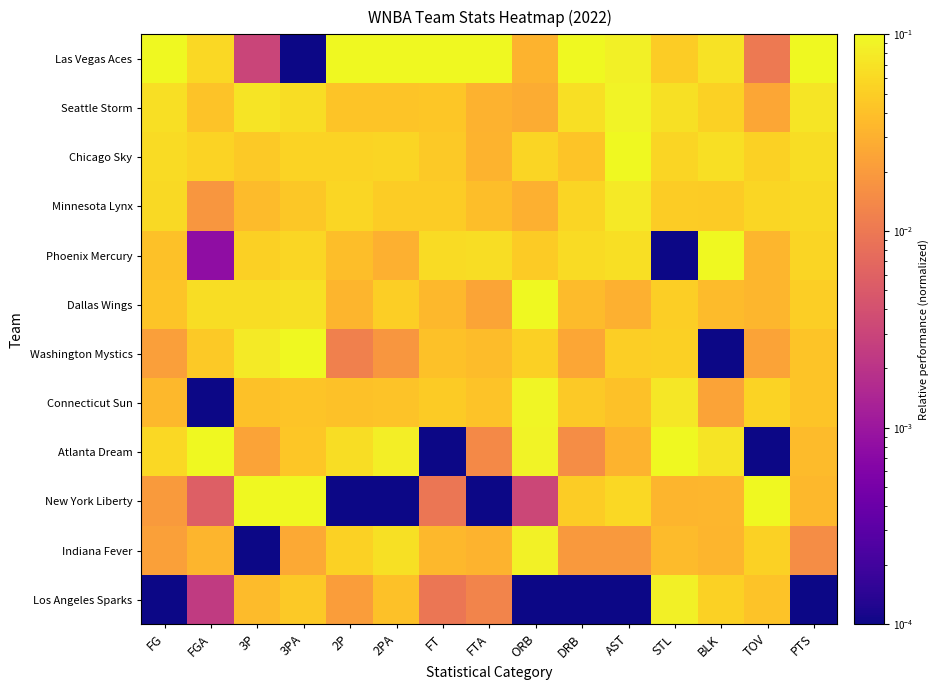

At which category is the sum across all series the highest?

AST